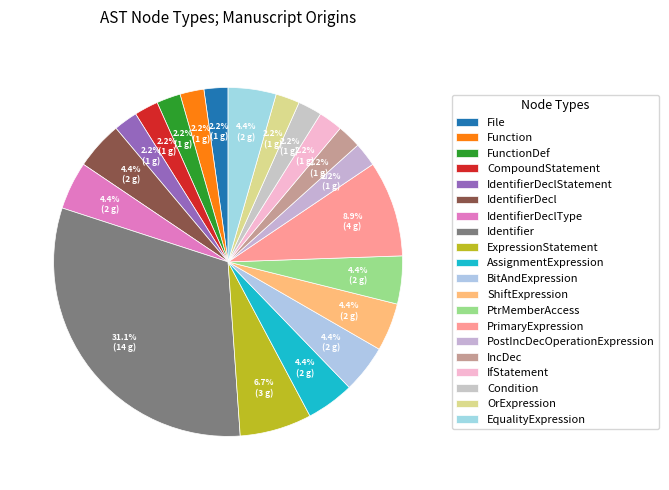

To the nearest percent, what is the average slice percentage?

5%